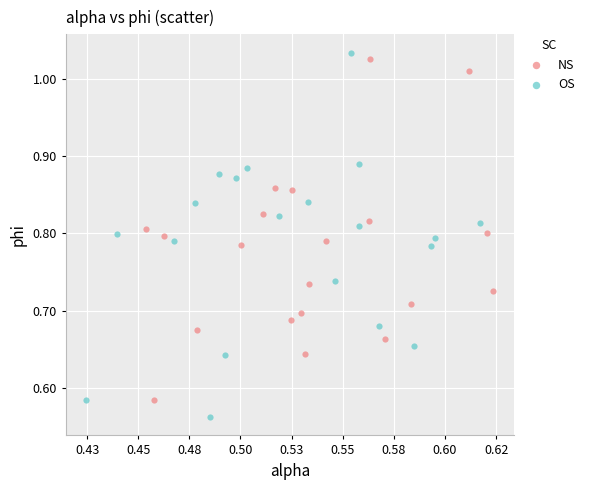

Which series contains the lowest Y value?

OS